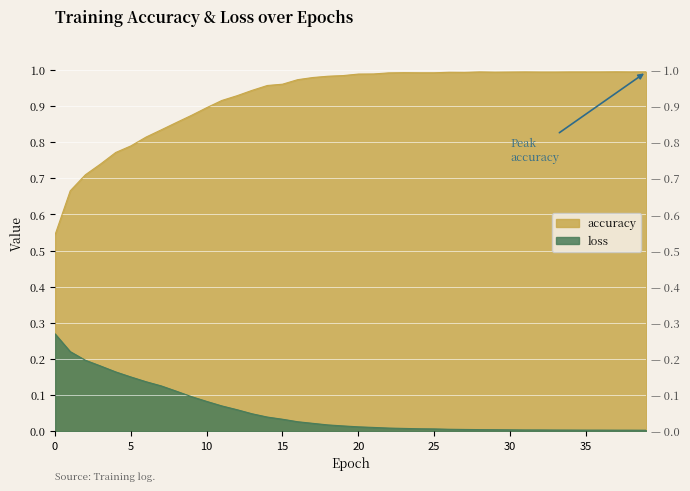

True or false: loss and accuracy cross at least once.

False